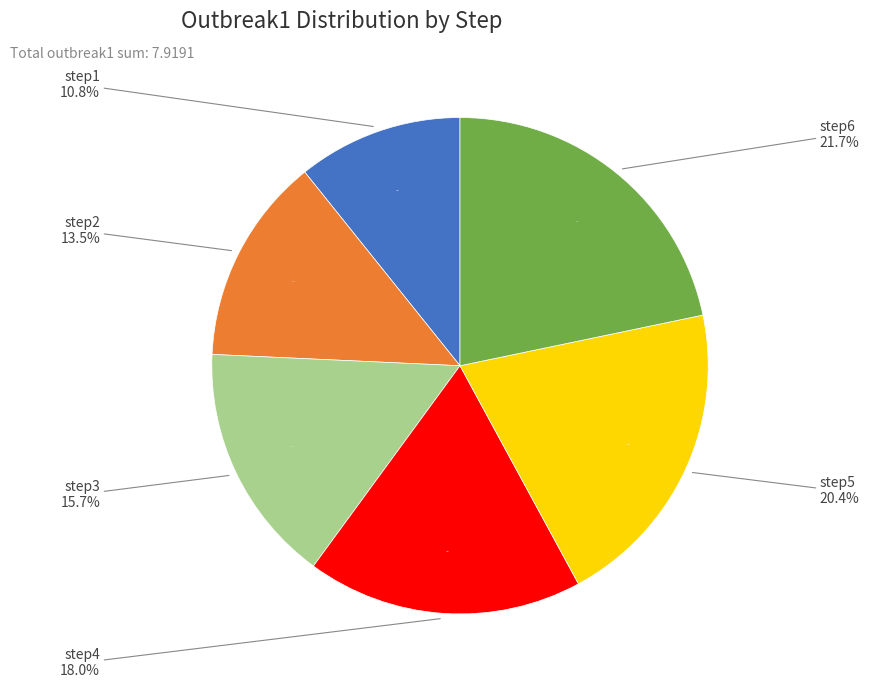

Which slice is the largest?

step6